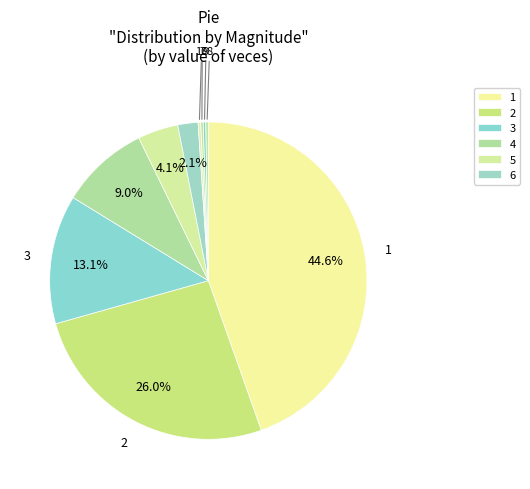

Is there any slice that represents more than half of the pie?

No